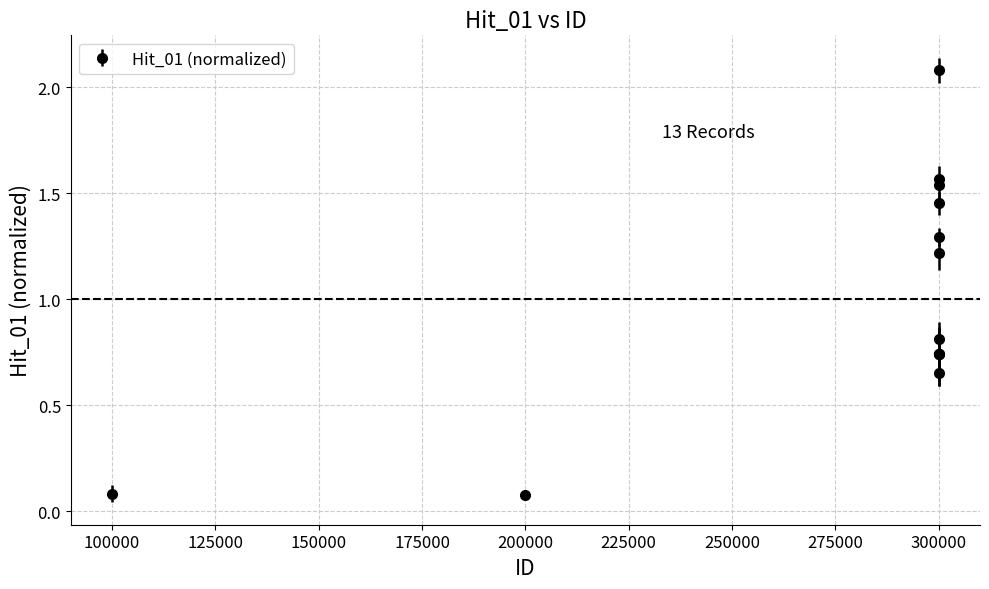

True or false: there are more than 1 points higher than both neighbors.

True